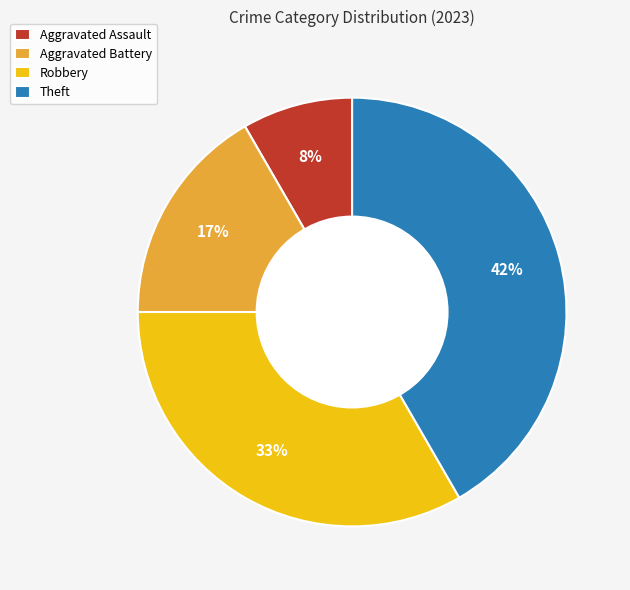

Combined, do Aggravated Assault and Robbery account for over 50%?

No